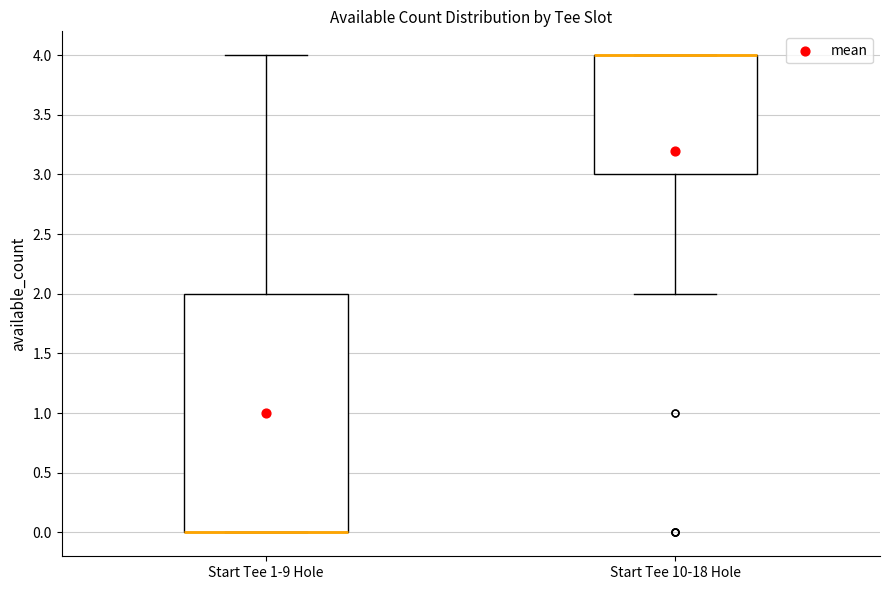

Reading left to right, read every box against the y-axis: the position of its median line, the range the box covers, and the ends of its whiskers. The values are not printed on the chart, so give them approximately, as read against the axis.

Start Tee 1-9 Hole: median 0 (drawn on the box's lower edge), box 0 to 2, whiskers 0 to 4
Start Tee 10-18 Hole: median 4 (drawn on the box's upper edge), box 3 to 4, whiskers 2 to 4